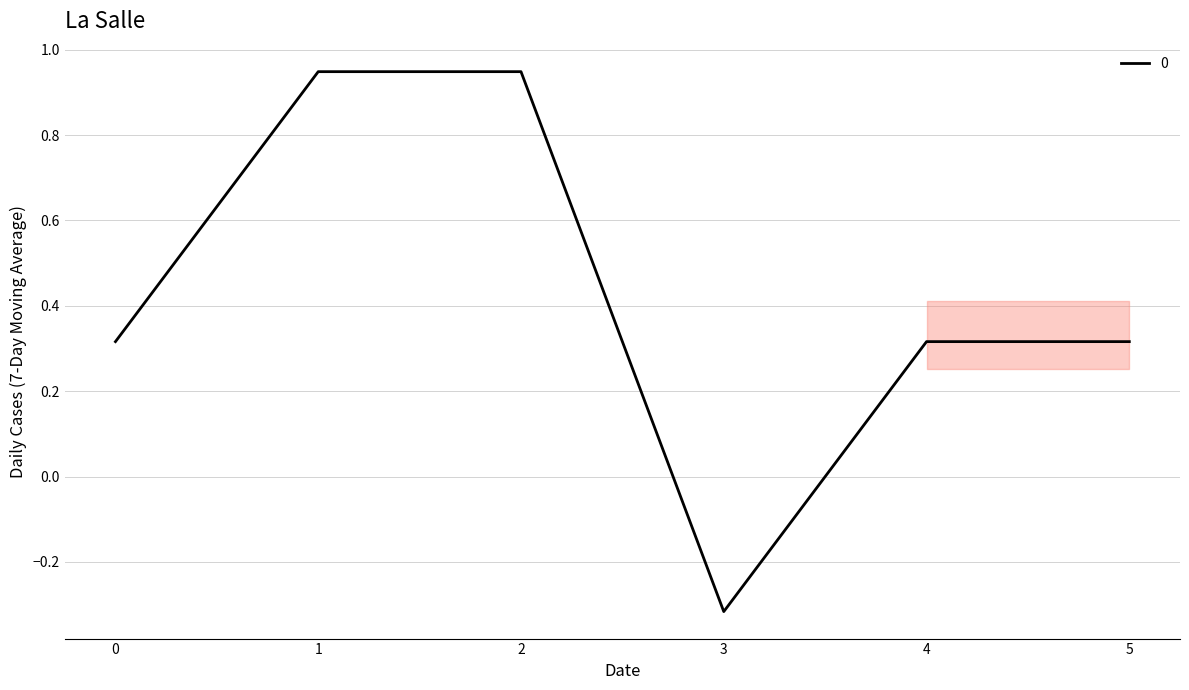

At which category does the data reach its first local valley?

3